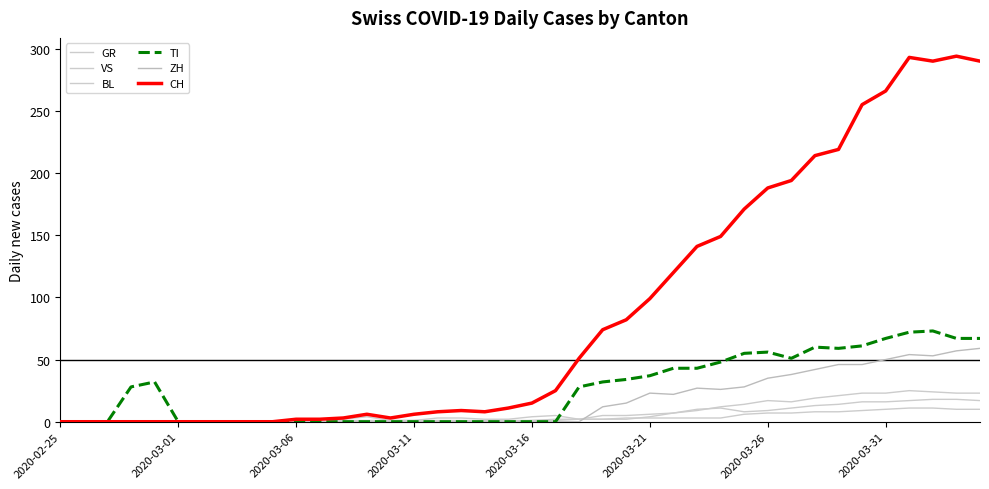

What is the greatest value displayed?

294